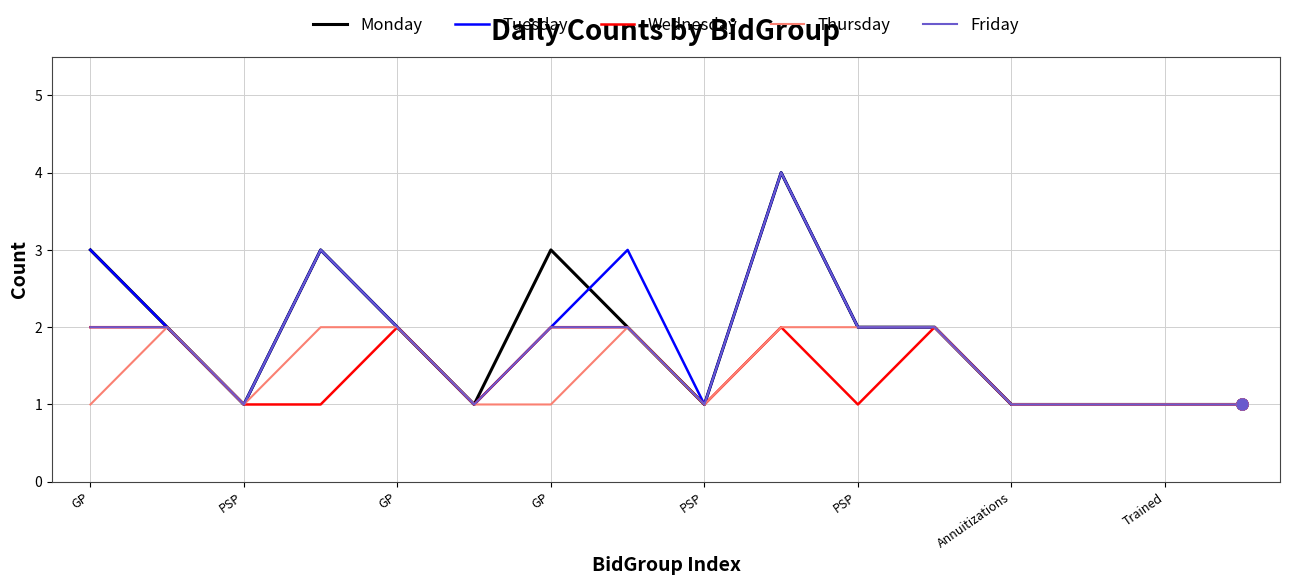

What is the greatest value displayed?

4